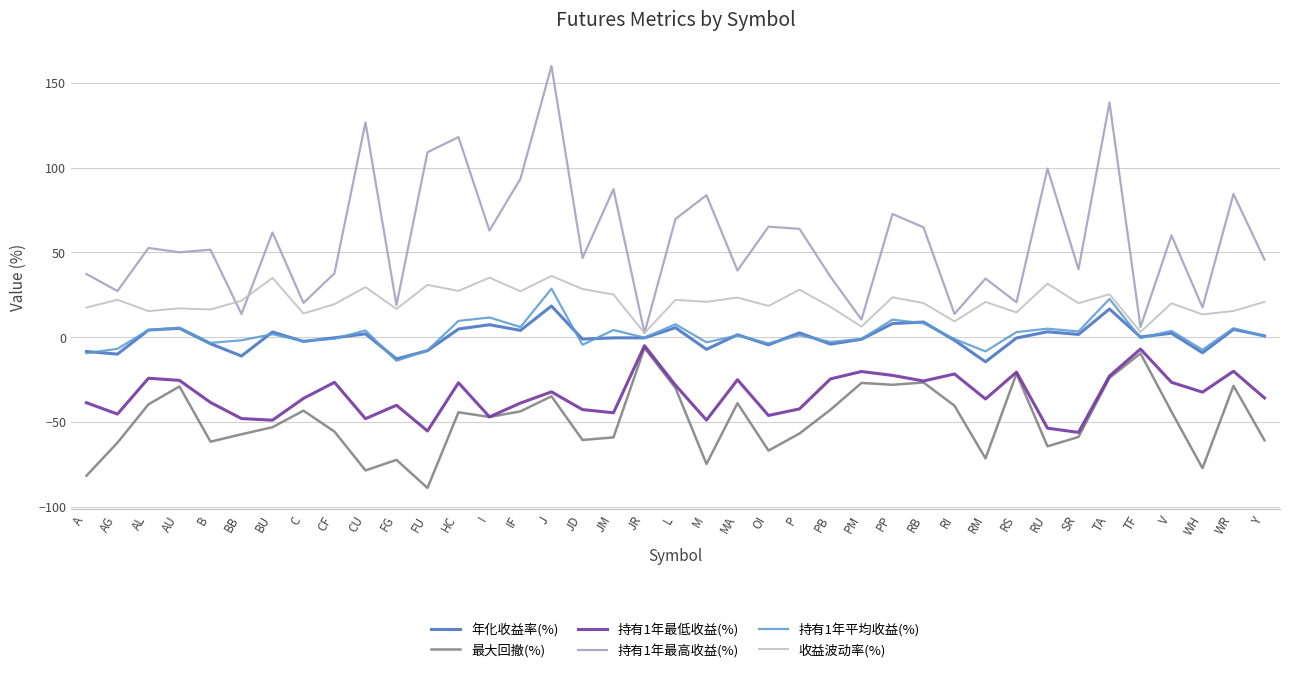

What is the difference between the maximum and second lowest values in the 年化收益率(%) series?

31.2